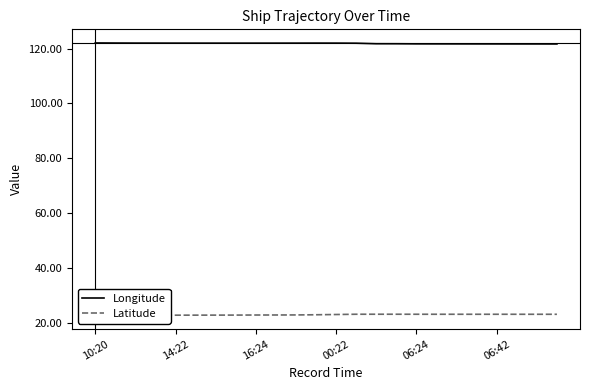

What is the difference between the second highest and second lowest values in the Latitude series?

0.4